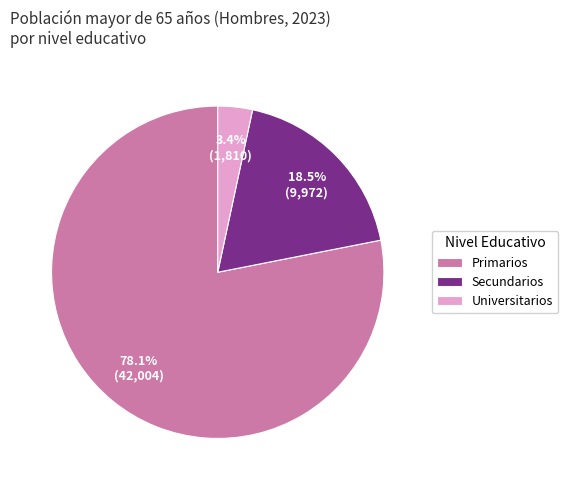

What is the smallest slice in the pie chart?

Universitarios